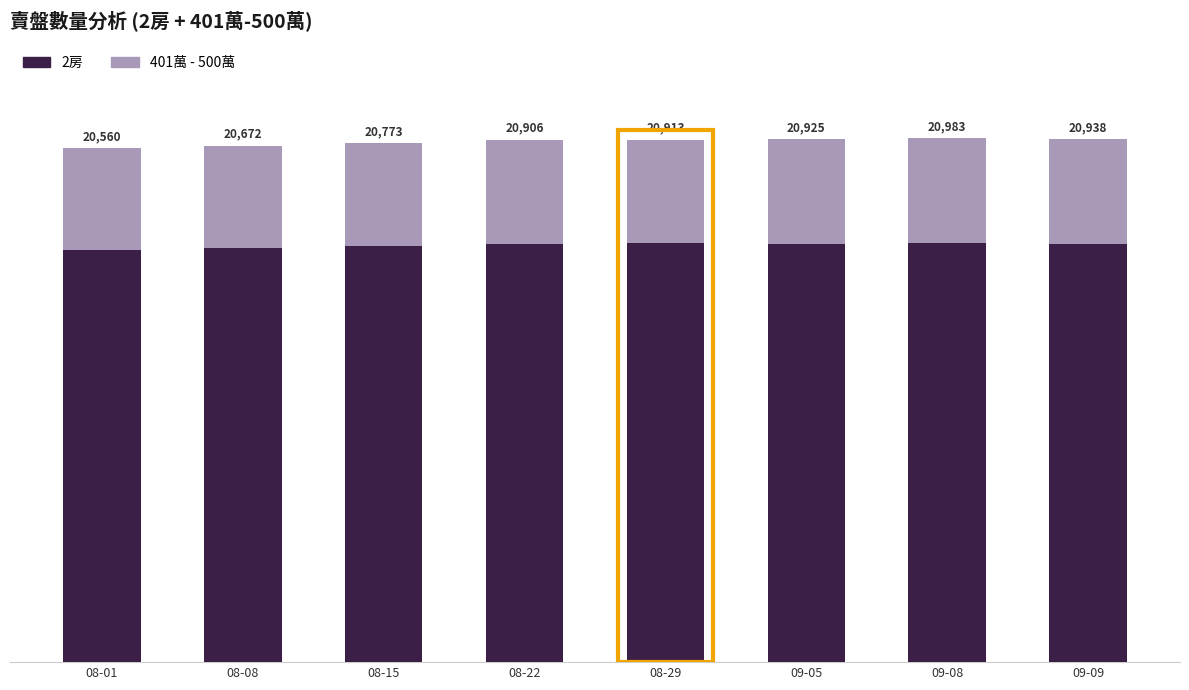

What is the value of the 2房 bar at the 3rd from the left?

16653